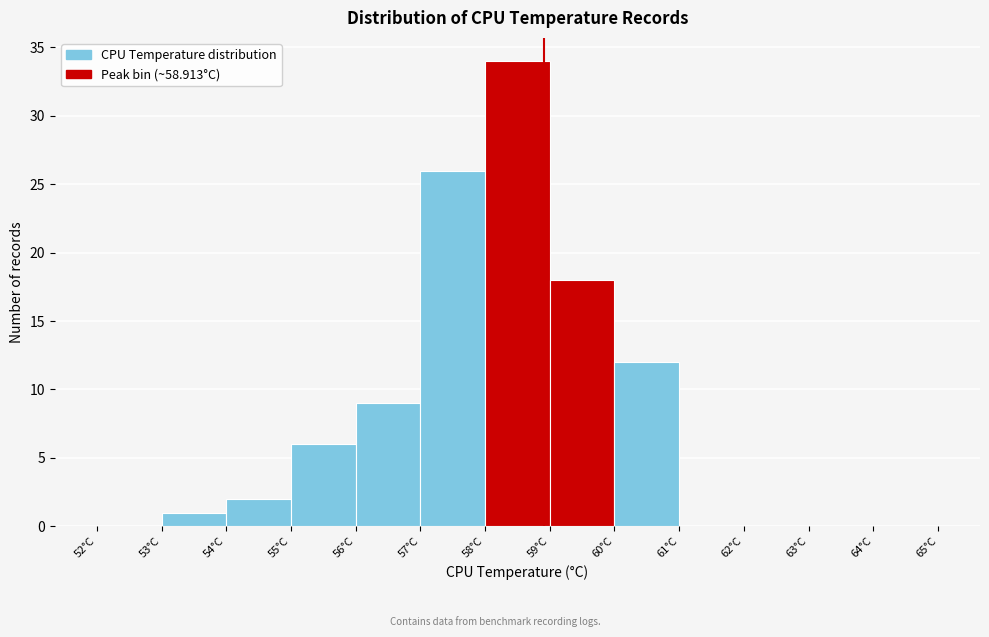

How tall is the bar that spans 54 to 55 on the x-axis? The values are not printed on the chart, so give them approximately, as read against the axis.

2